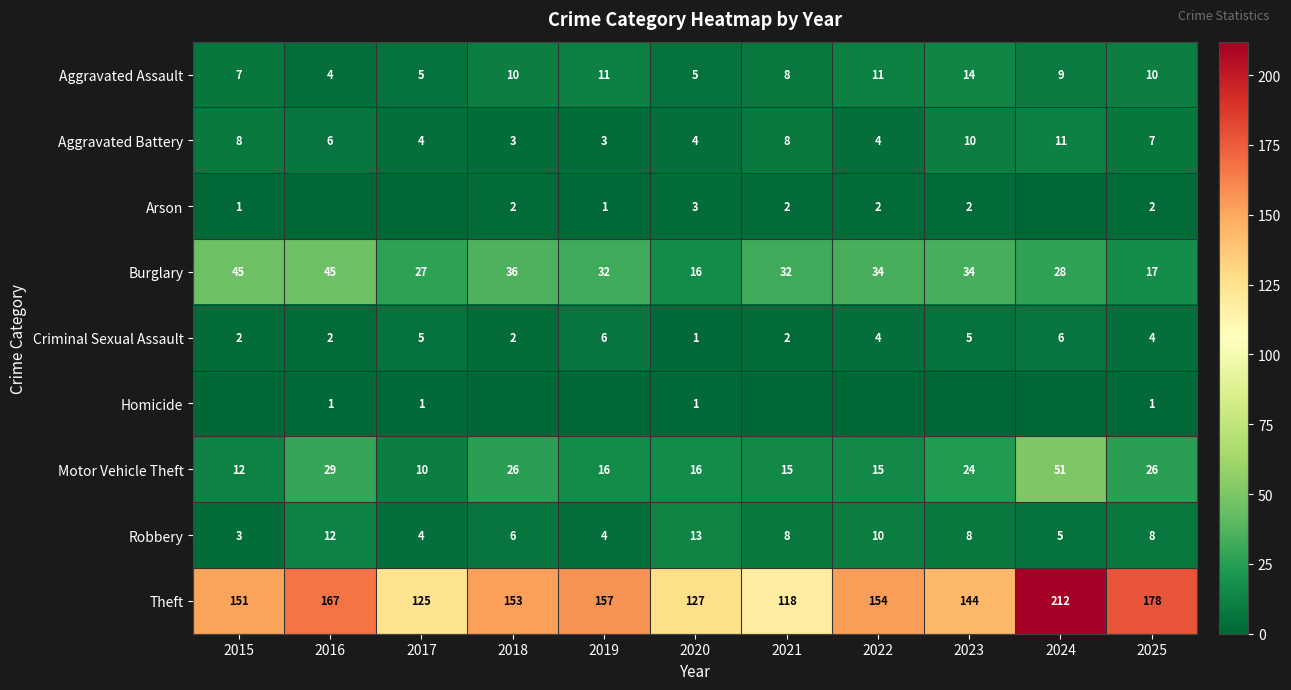

What is the difference between the Aggravated Battery values at 2017 and 2015?

4